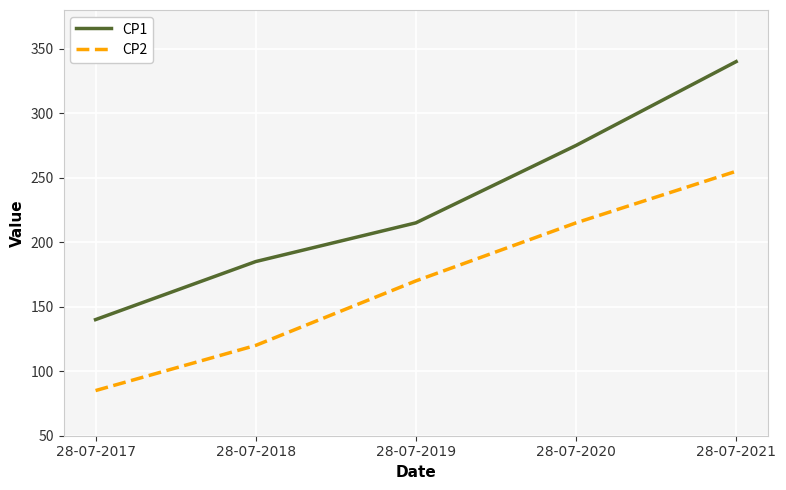

How many distinct data groups are displayed?

2